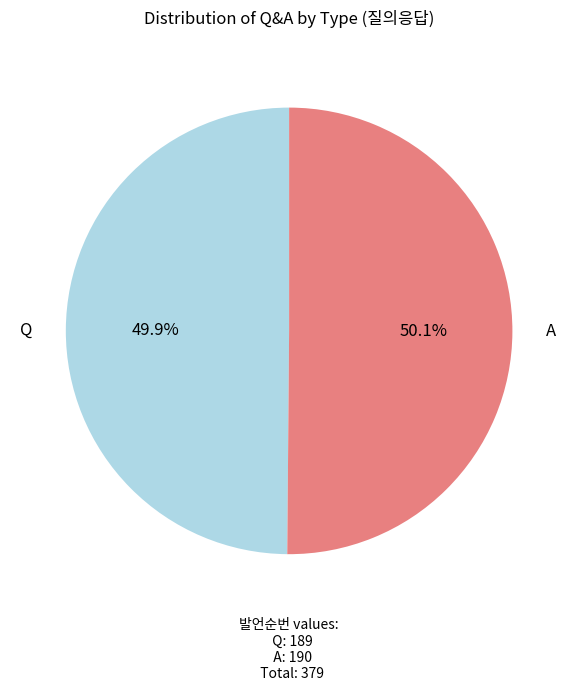

The A slice represents 44% of the pie. True or false?

False